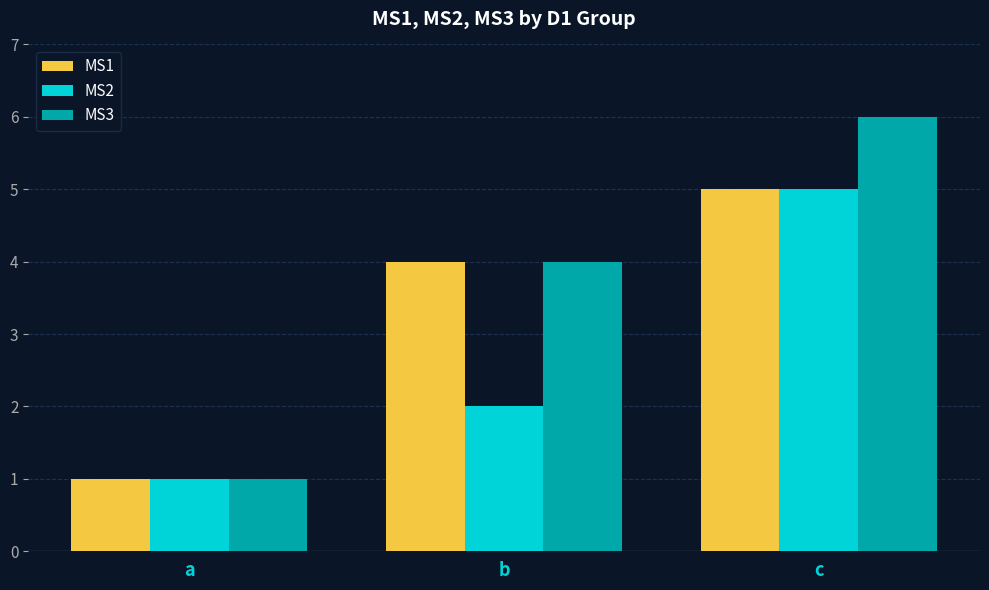

What is the difference between the MS1 values at c and a?

4